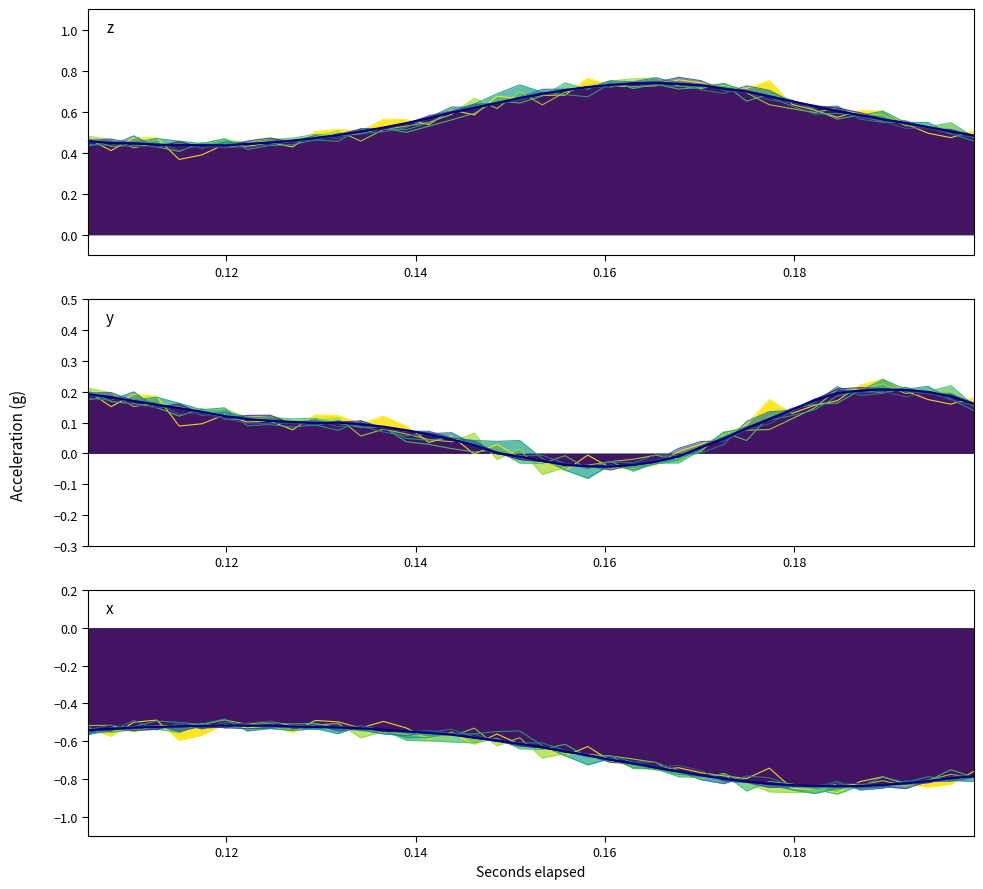

True or false: y and z intersect in this chart.

False